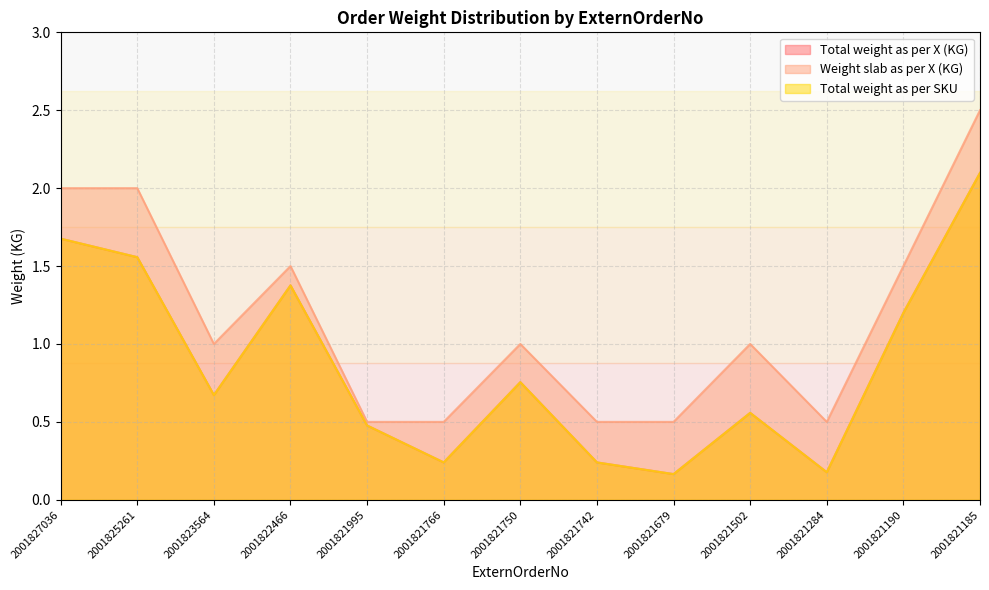

Which has a higher value, 2001821185 or 2001821679?

2001821185